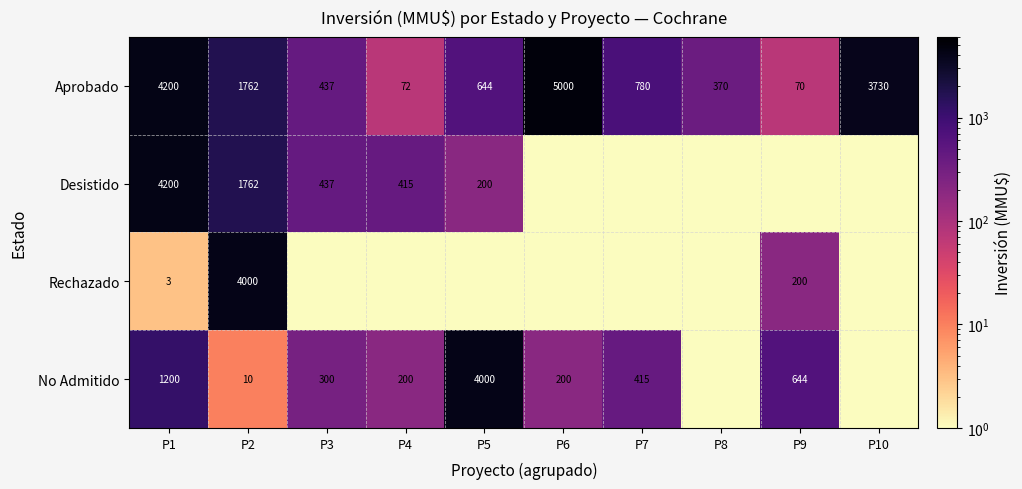

Read the Aprobado value at P4.

72.0